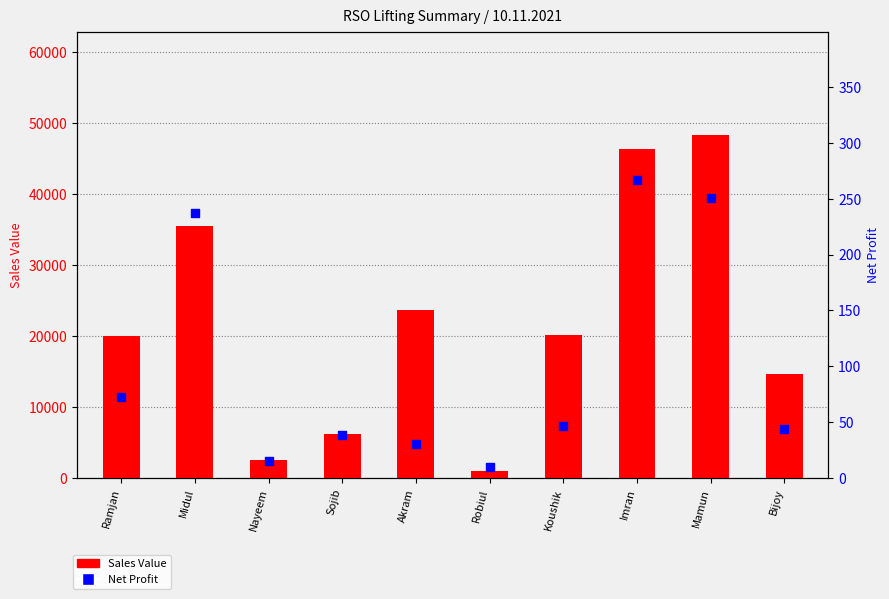

Which series contains the lowest Y value?

Net Profit